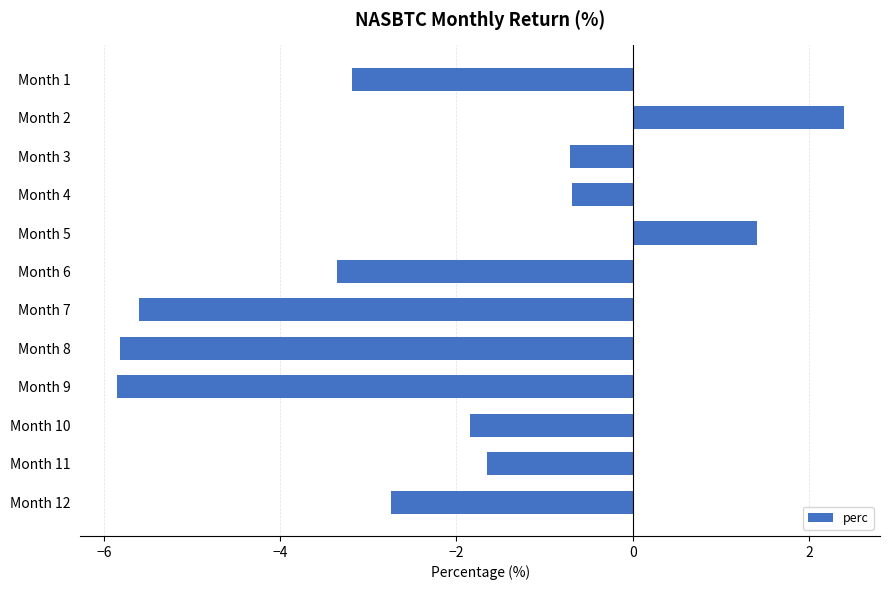

Between Month 8 and Month 2, which is larger?

Month 2